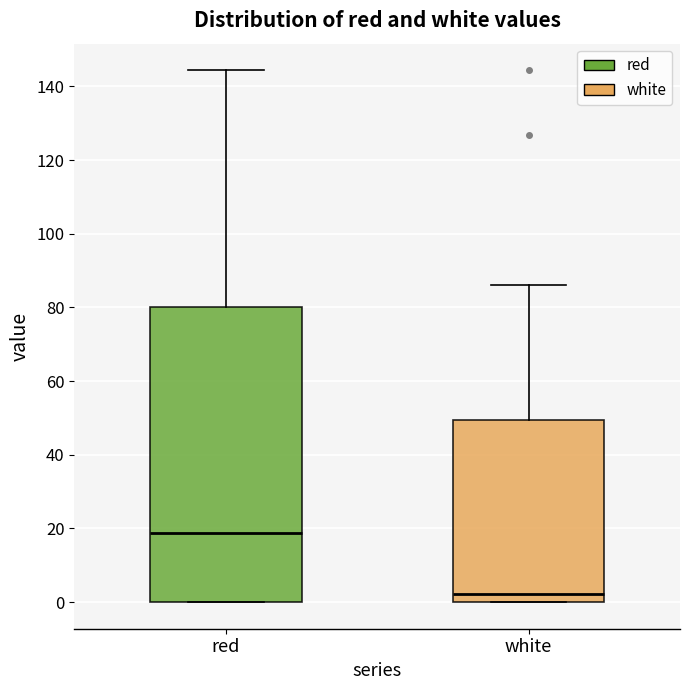

Reading left to right, read every box against the y-axis: the position of its median line, the range the box covers, and the ends of its whiskers. The values are not printed on the chart, so give them approximately, as read against the axis.

red: median 18, box 0 to 80, whiskers 0 to 144
white: median 2, box 0 to 50, whiskers 0 to 86